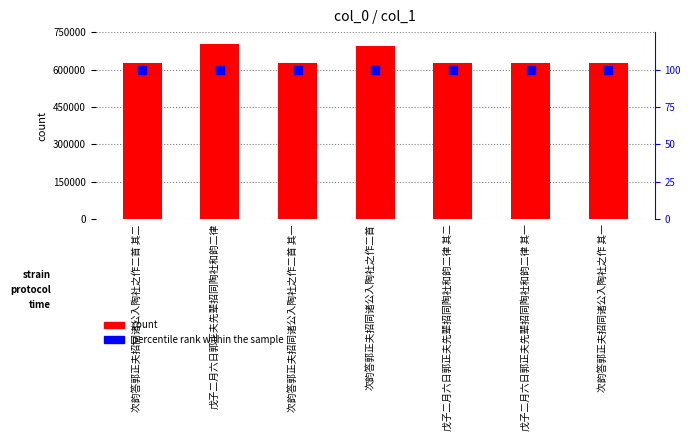

Which series has the widest spread of Y values?

count